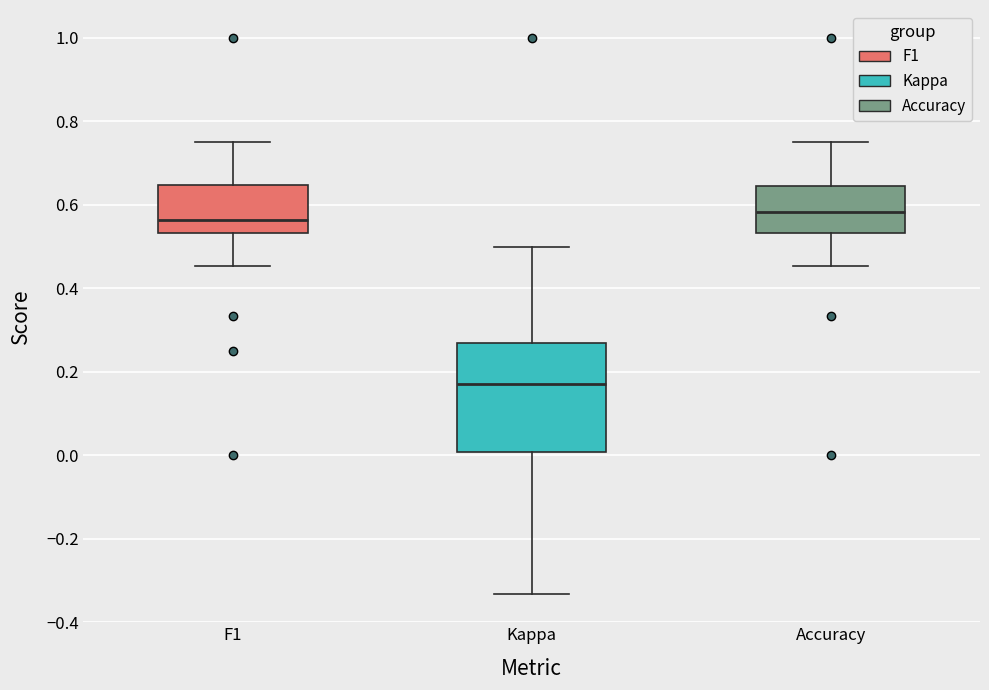

Which box is the tallest, from its lower edge to its upper edge?

Kappa